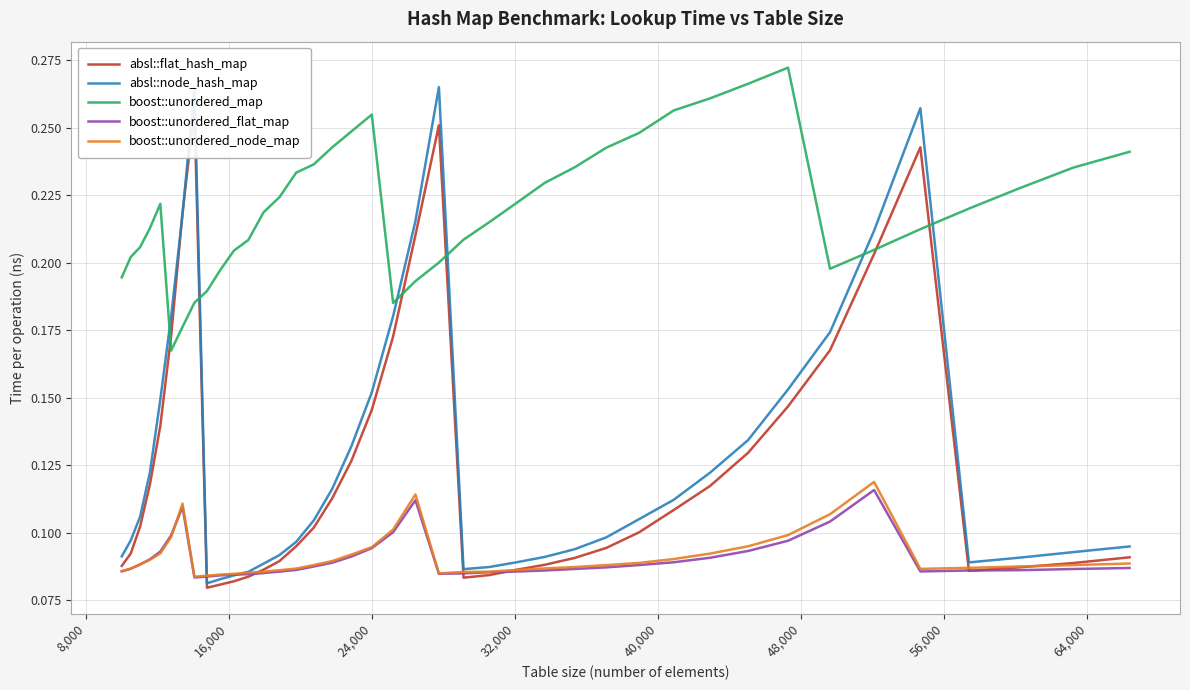

Count the number of data series in this chart.

5